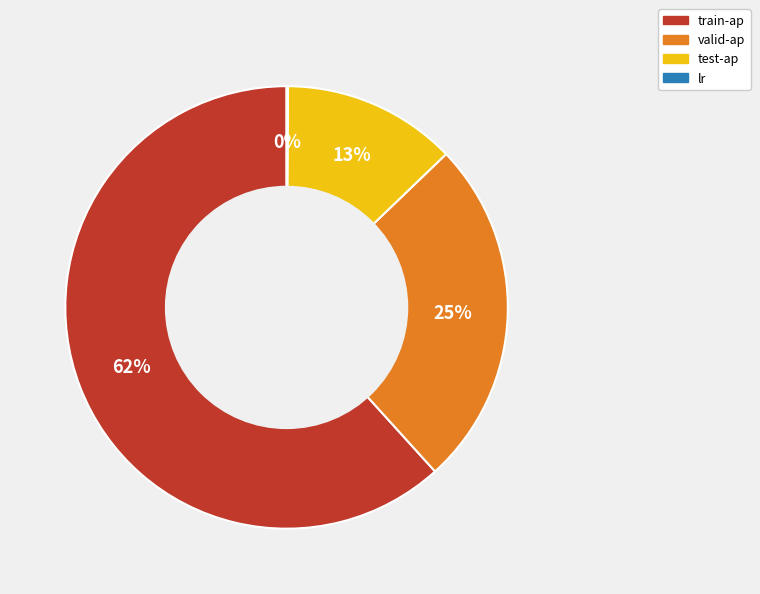

The test-ap slice represents 21% of the pie. True or false?

False